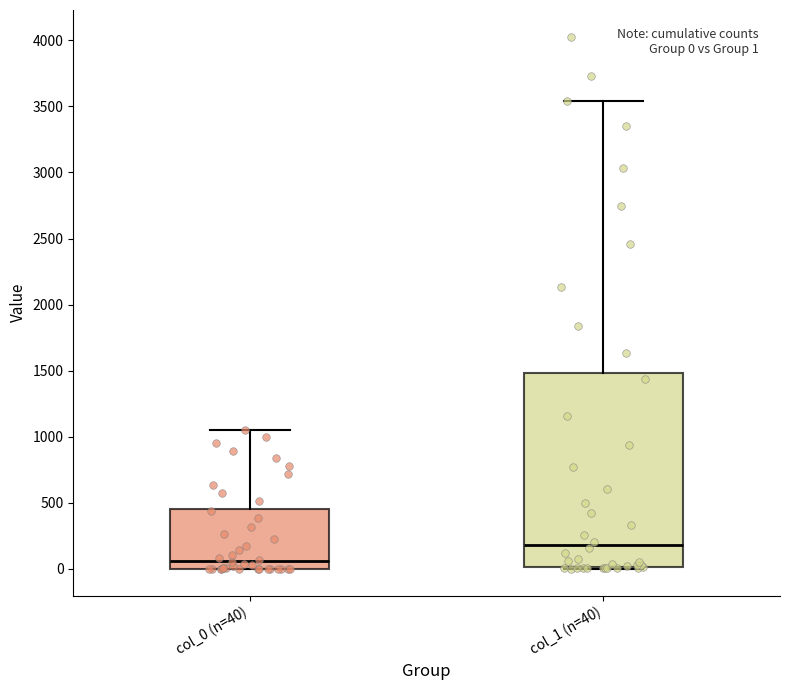

Comparing the boxes themselves (not the whiskers), which one is the tallest?

col_1 (n=40)